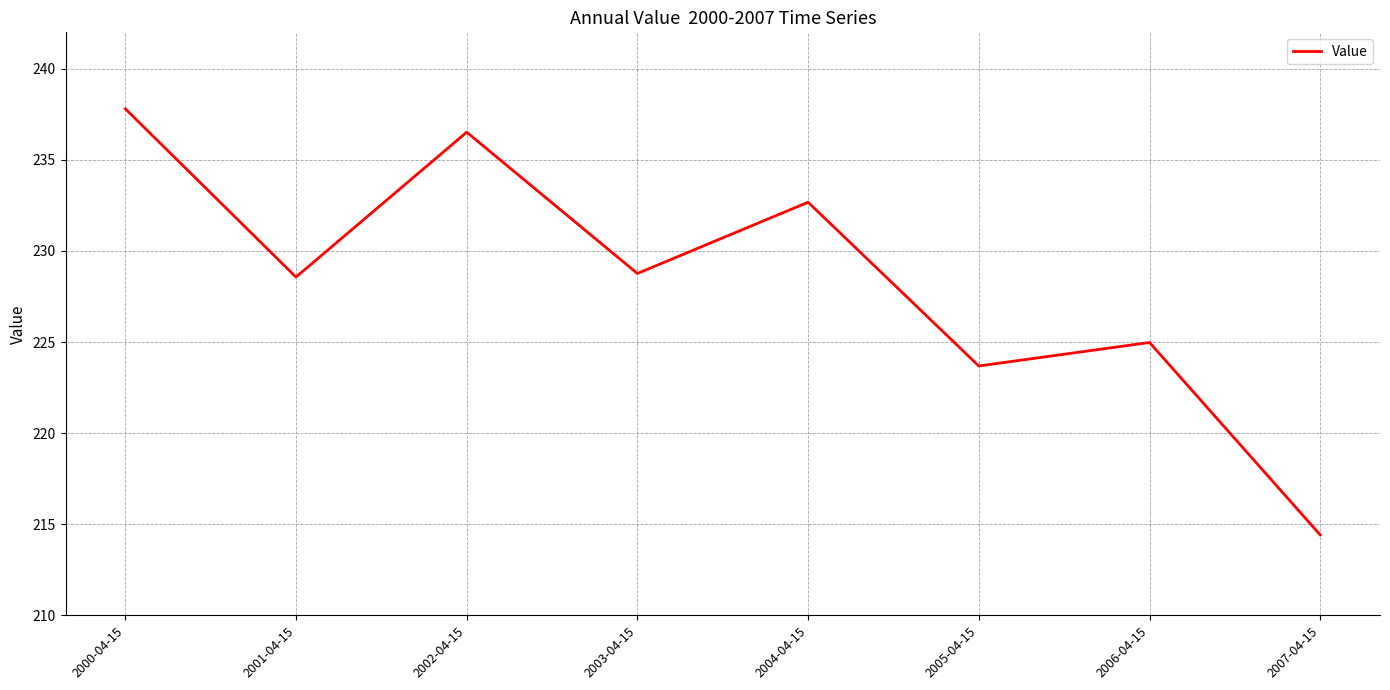

What is the maximum value shown in the chart?

237.8